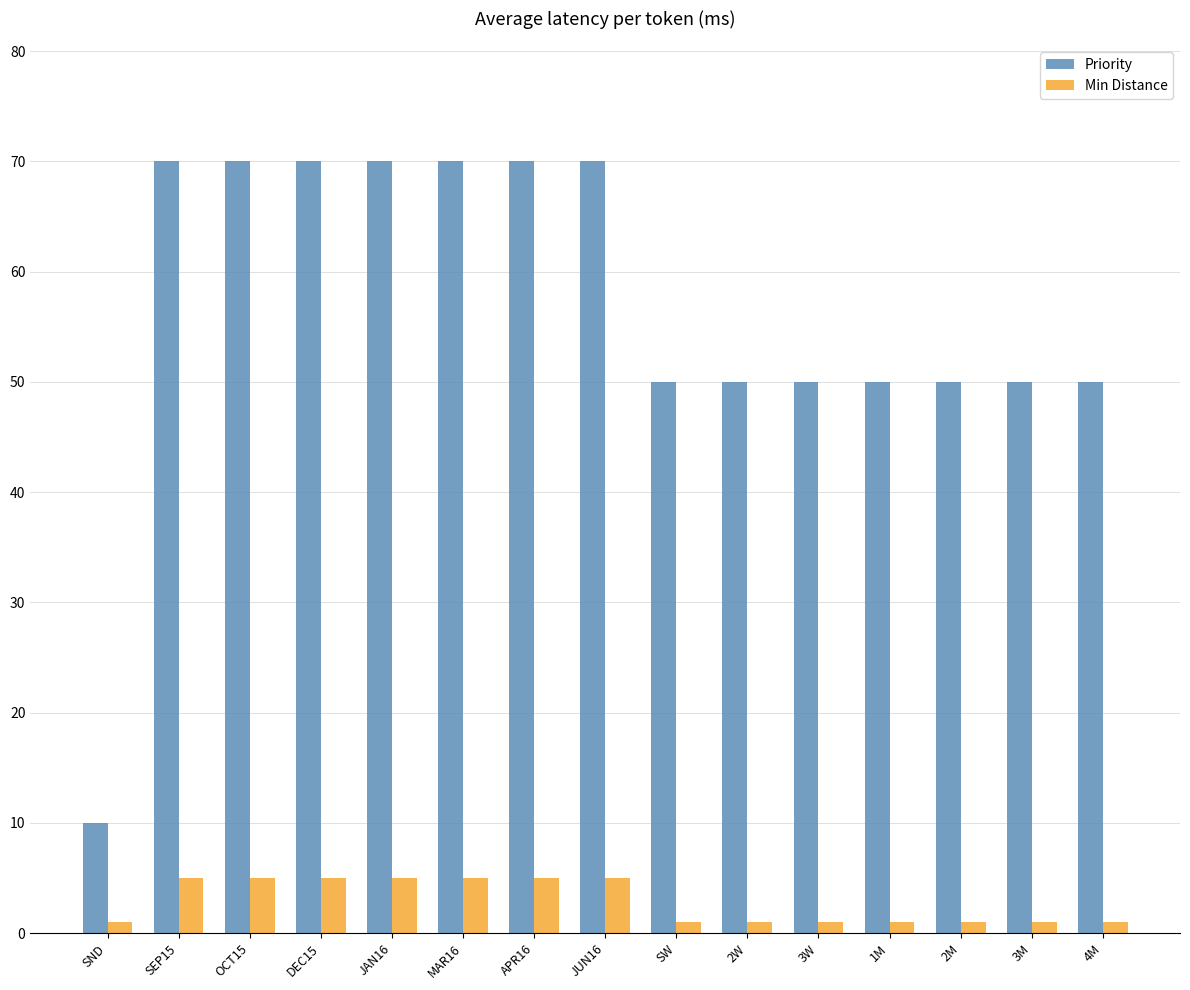

How many series are shown in this chart?

2